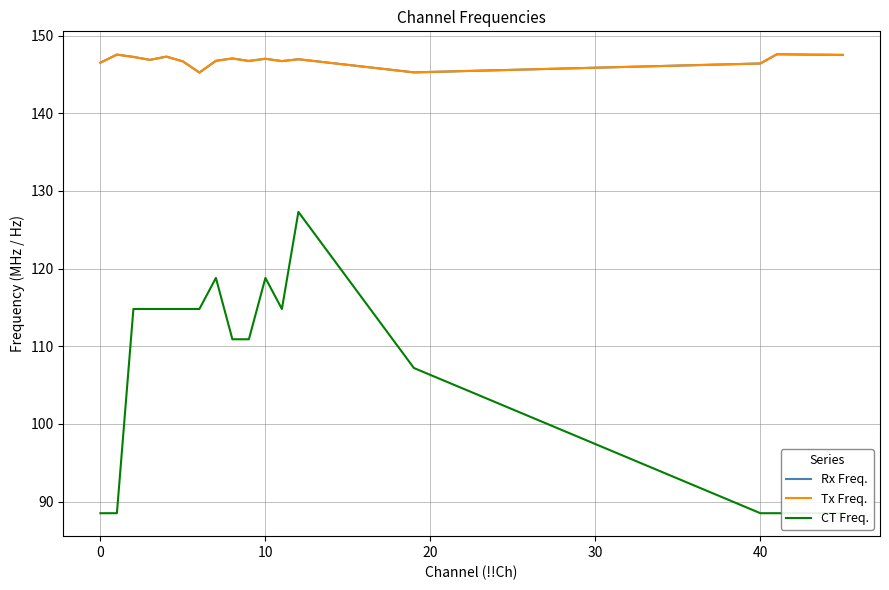

At how many categories does at least one series exceed 92?

20